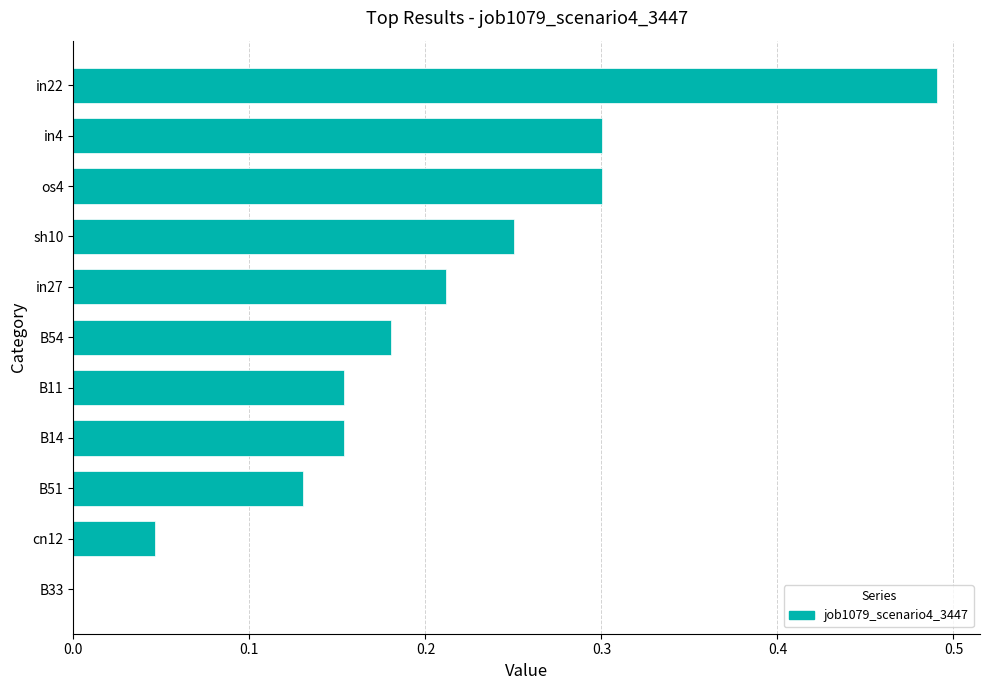

What is the sum of all values?

2.2